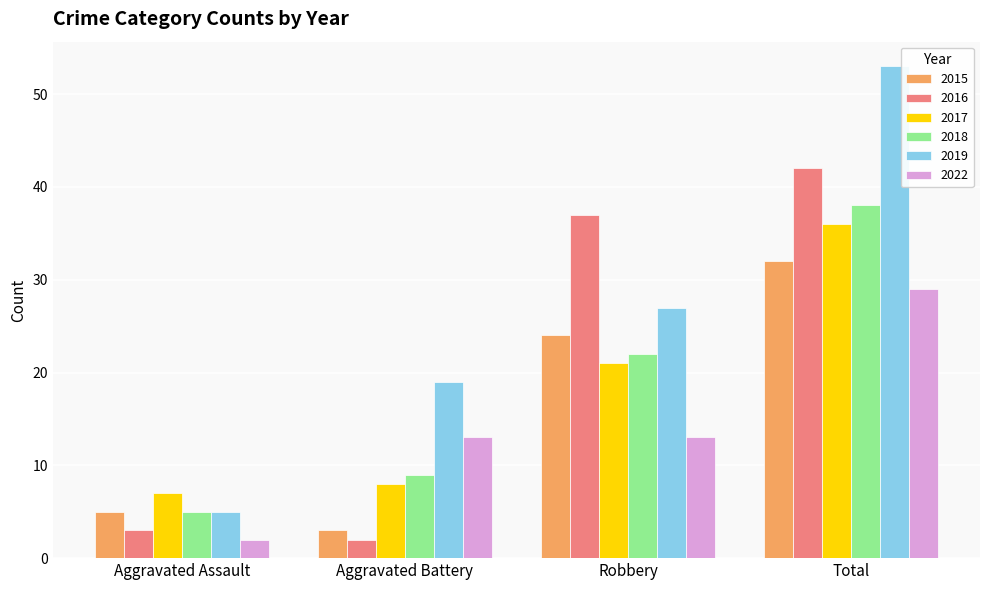

Which category has the highest value in the 2022 series?

Total